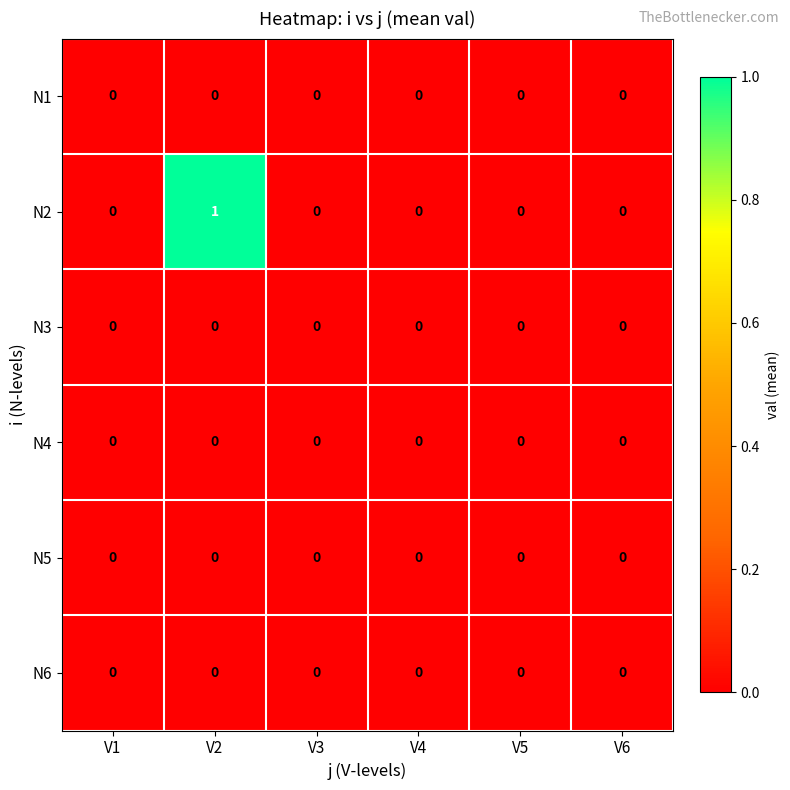

At which category does the chart reach its peak across all series?

V2